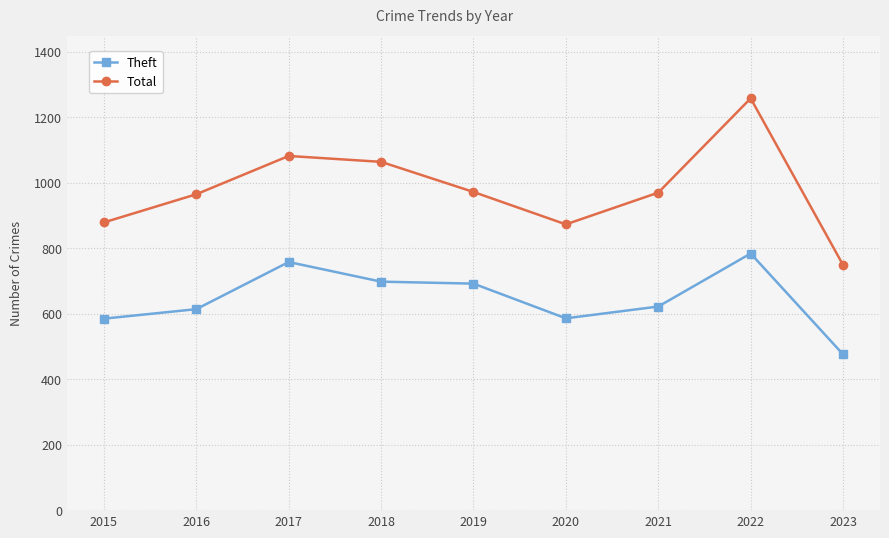

How many values in the Theft series are below 622?

4